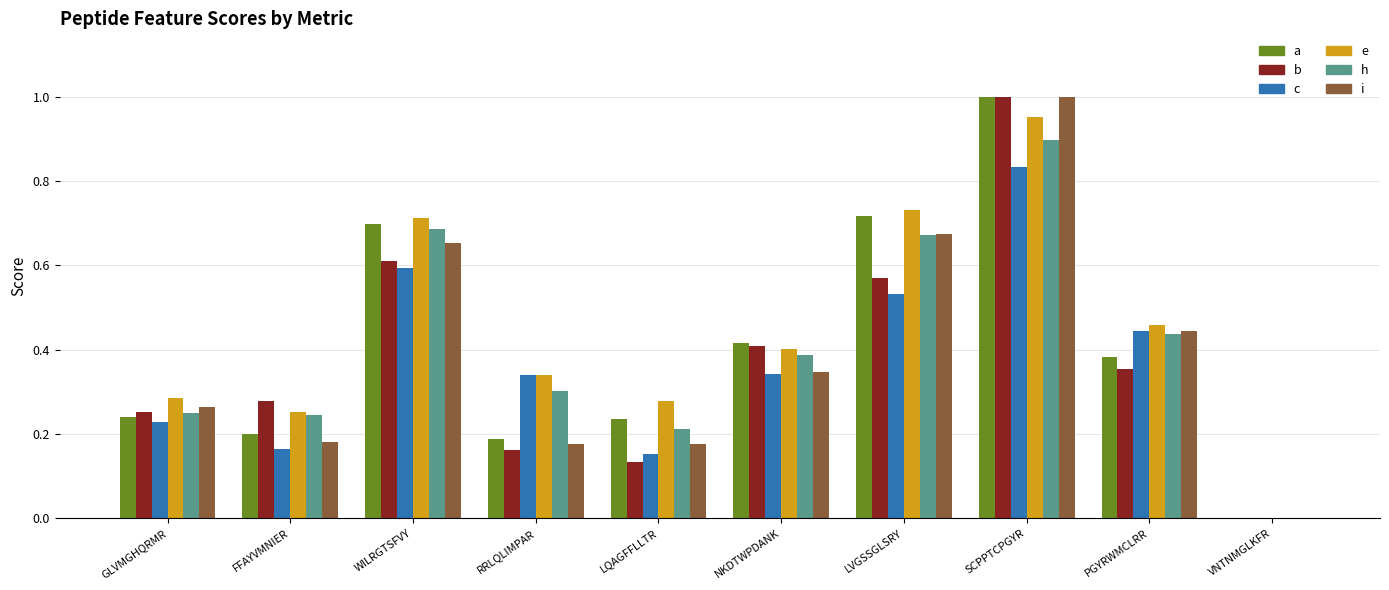

Between WILRGTSFVY and VNTNMGLKFR, which series saw the biggest shift?

e